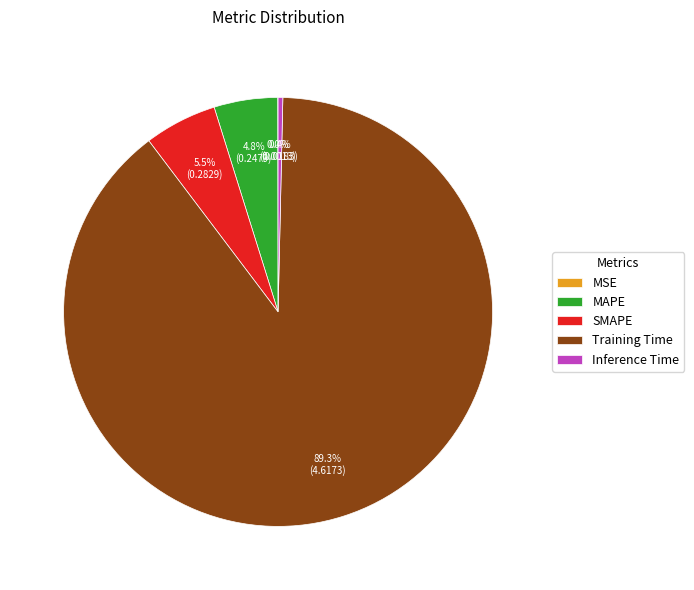

What is the largest slice in the pie chart?

Training Time